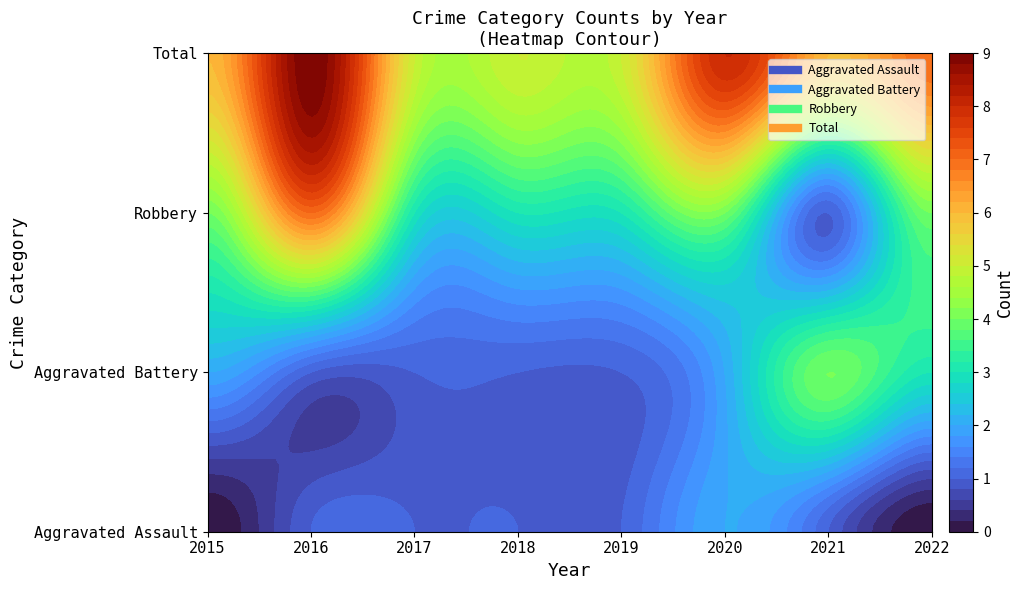

At which category is the sum across all series the highest?

2016